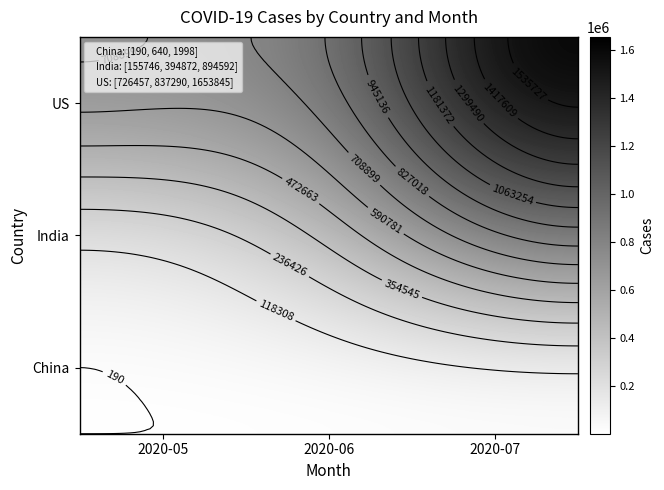

How many values in the US series are below 837290?

1